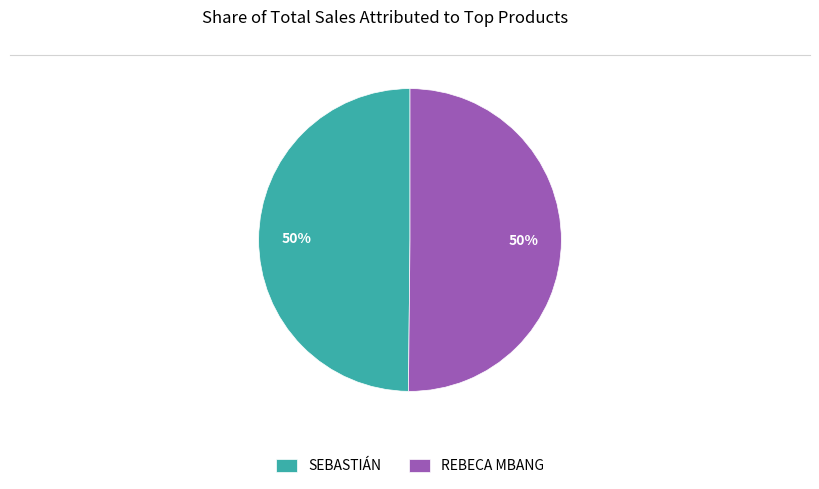

The SEBASTIÁN slice represents 50% of the pie. True or false?

True